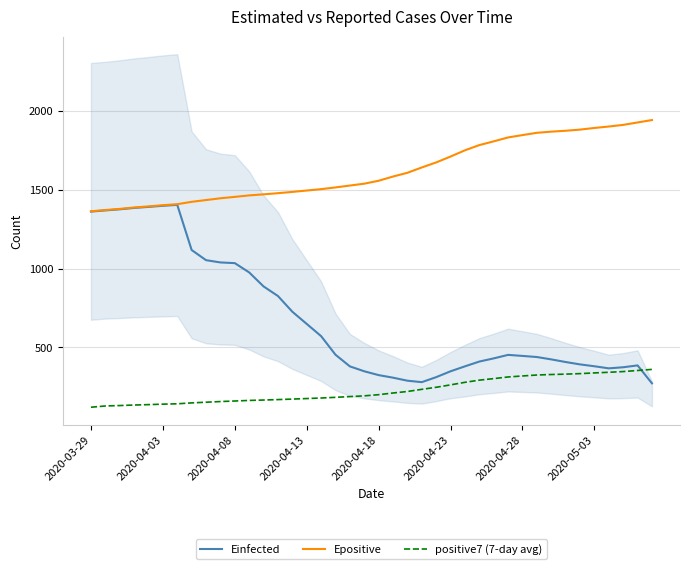

How many times do positive7 (7-day avg) and Einfected cross each other?

1